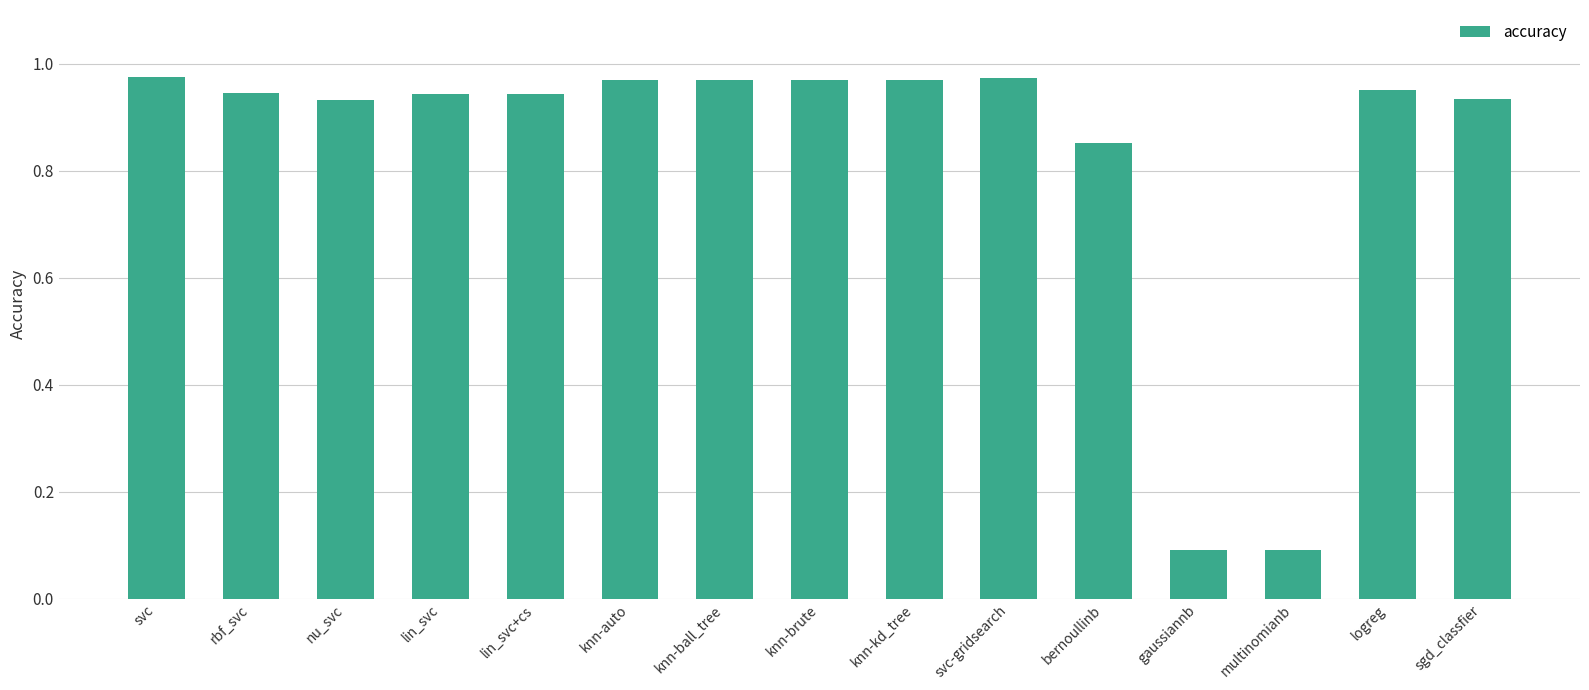

Between svc-gridsearch and bernoullinb, which is larger?

svc-gridsearch